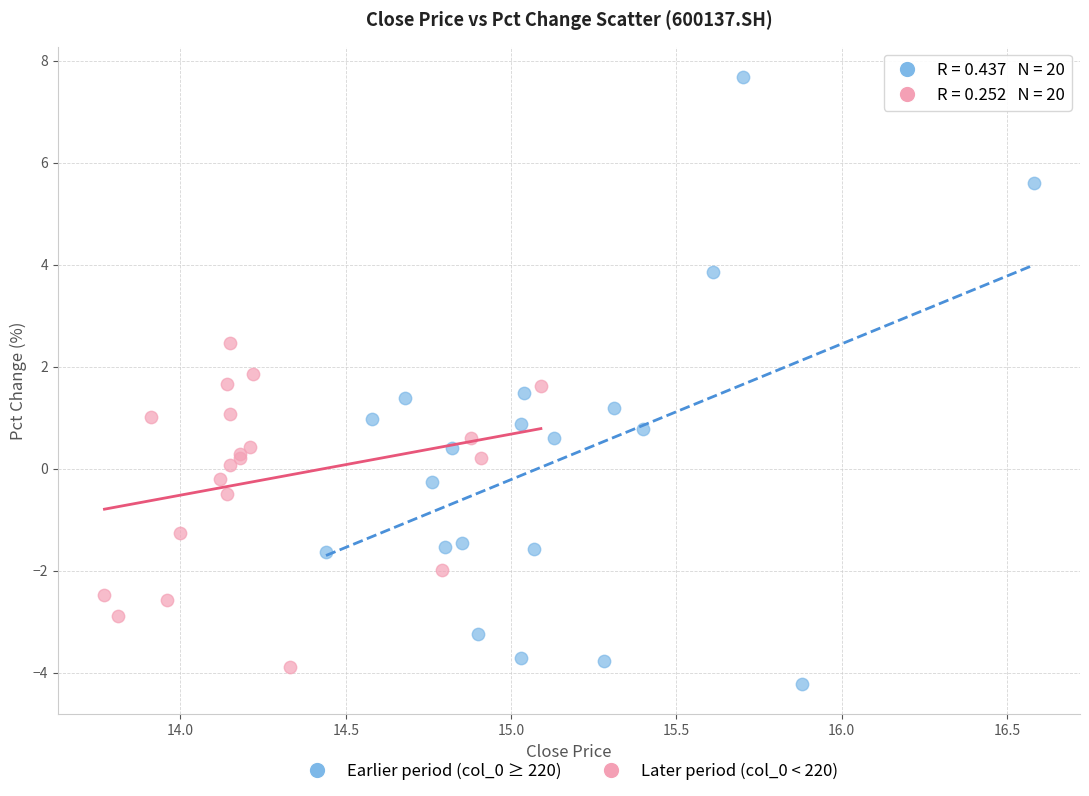

Which series reaches the minimum Y coordinate?

Earlier period (col_0 ≥ 220)